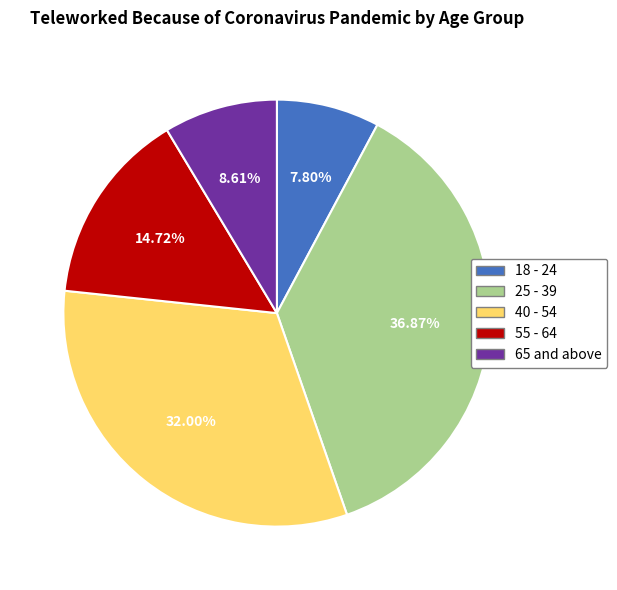

To the nearest percent, what portion does 40 - 54 represent?

32%